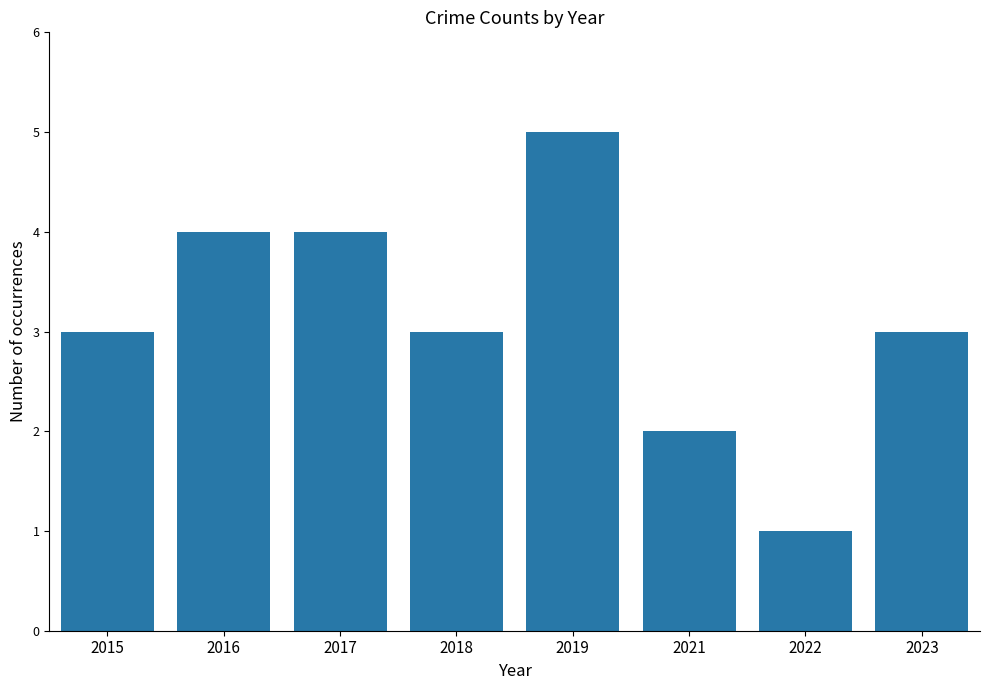

What is the value of the 7th bar from the left?

1